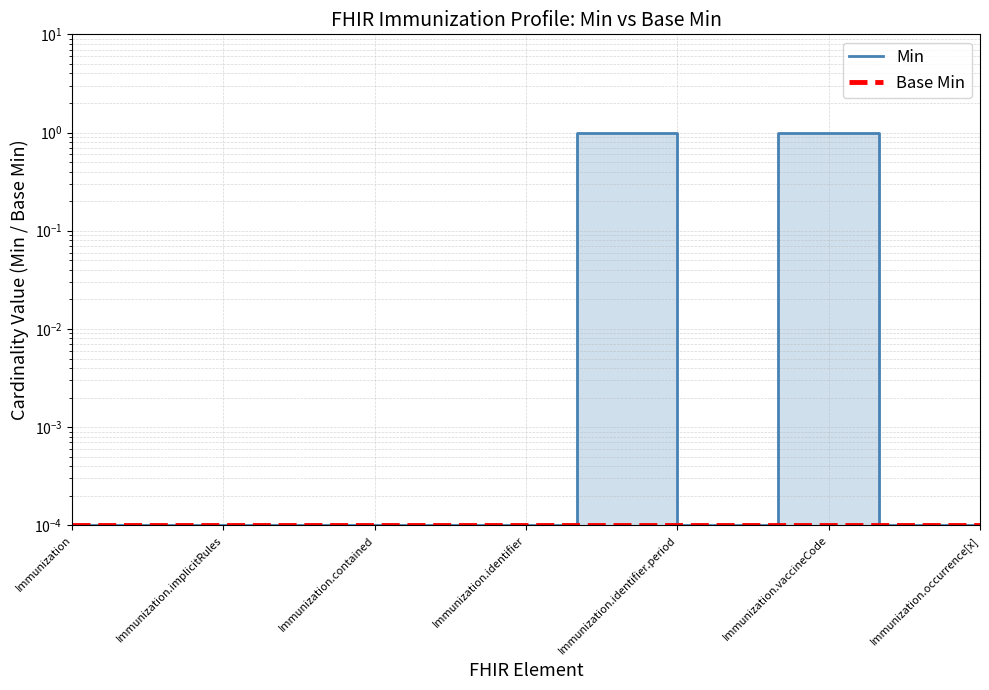

Reading right to left, list all the values displayed in this chart.

Min: 0.0	0.0	0.0	1.0	1.0	0.0	0.0	1.0	1.0	0.0	0.0	0.0	0.0	0.0	0.0	0.0	0.0	0.0	0.0
Base Min: 0.0	0.0	0.0	0.0	0.0	0.0	0.0	0.0	0.0	0.0	0.0	0.0	0.0	0.0	0.0	0.0	0.0	0.0	0.0